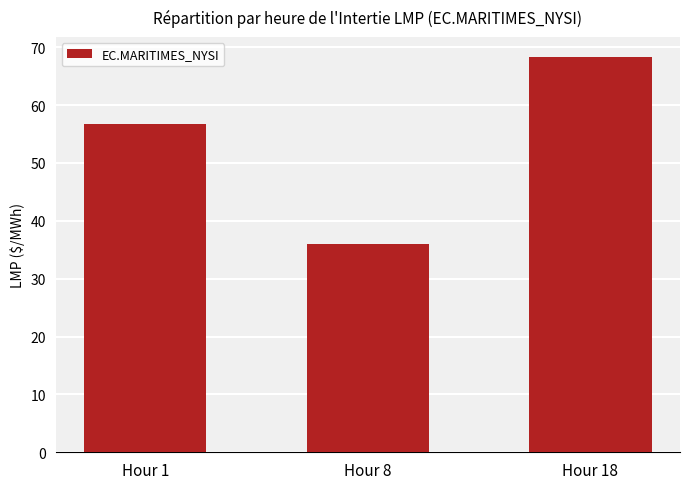

How many bars are there in total?

3